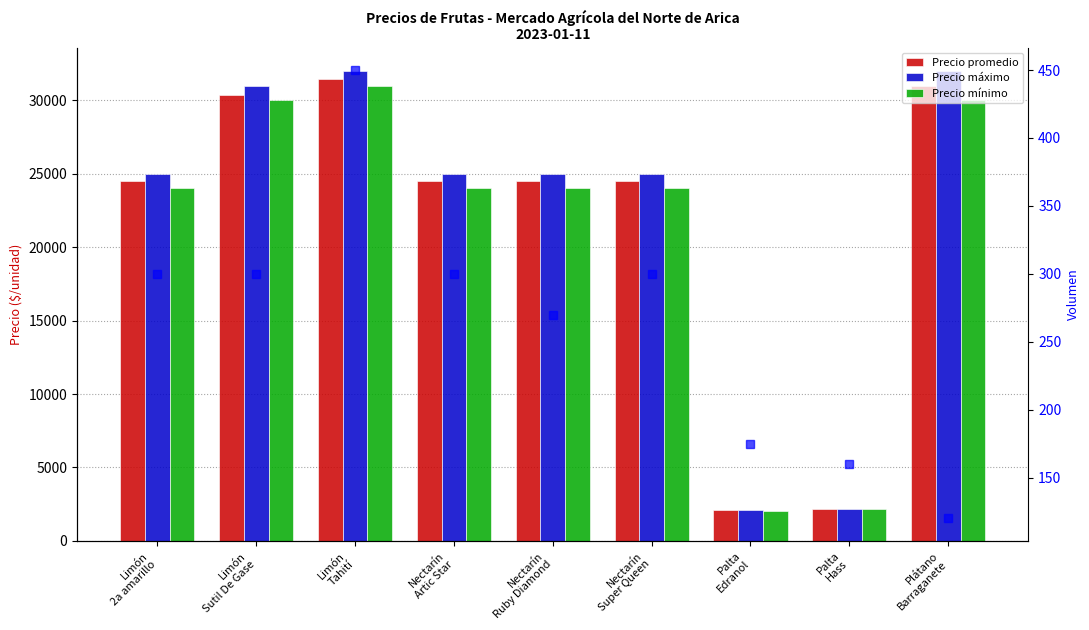

What is the label of the 6th bar from the right?

Nectarín
Artic Star